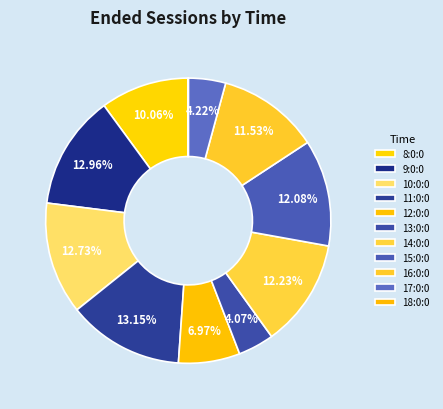

To the nearest percent, what is the difference between the largest and smallest slice percentages?

13%